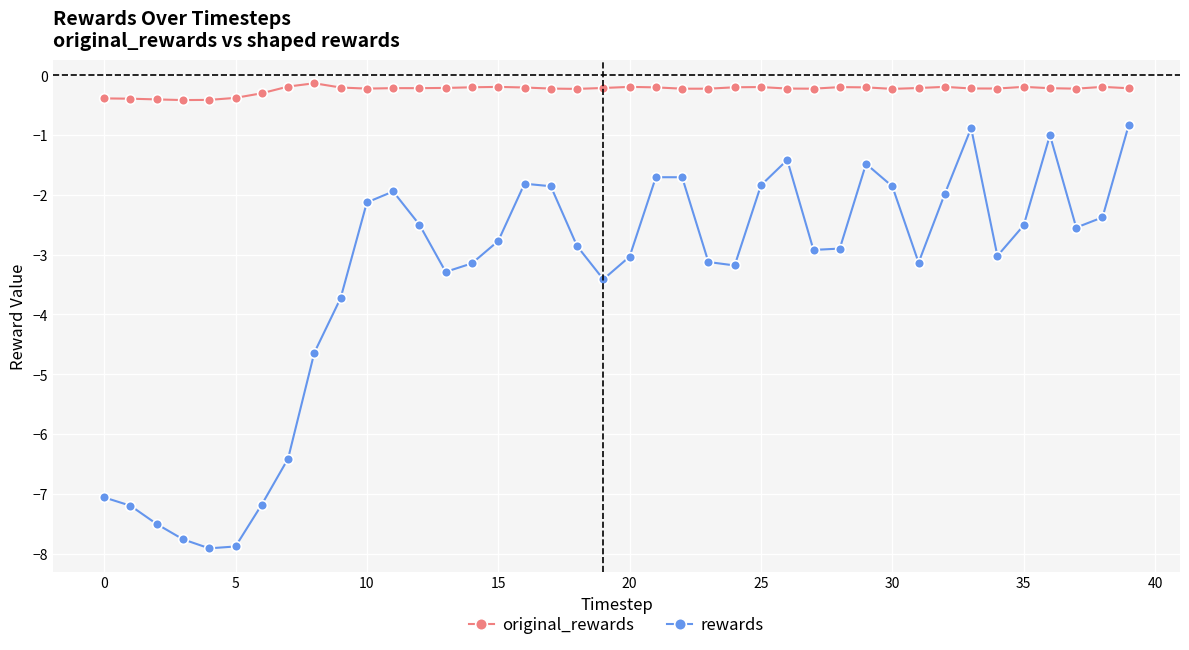

True or false: rewards has more than 1 points higher than both neighbors.

True